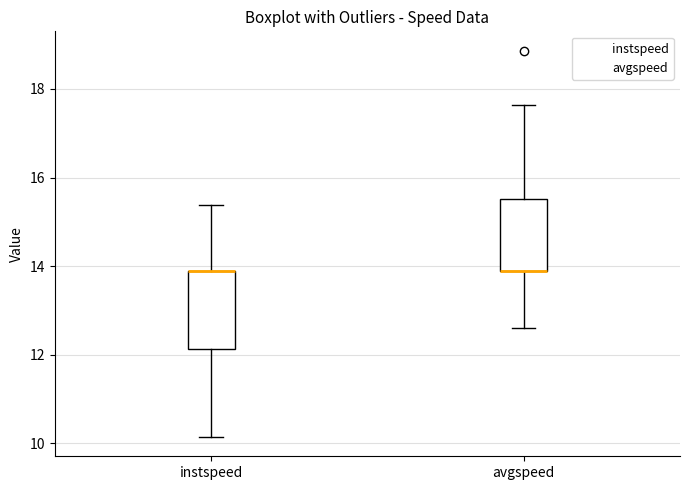

Reading left to right, transcribe this box plot: for each box, give where its median line is, the range the box spans, and where its two whiskers end, as read against the y-axis. The values are not printed on the chart, so give them approximately, as read against the axis.

instspeed: median 13.8 (drawn on the box's upper edge), box 12.2 to 13.8, whiskers 10.2 to 15.4
avgspeed: median 13.8 (drawn on the box's lower edge), box 13.8 to 15.6, whiskers 12.6 to 17.6